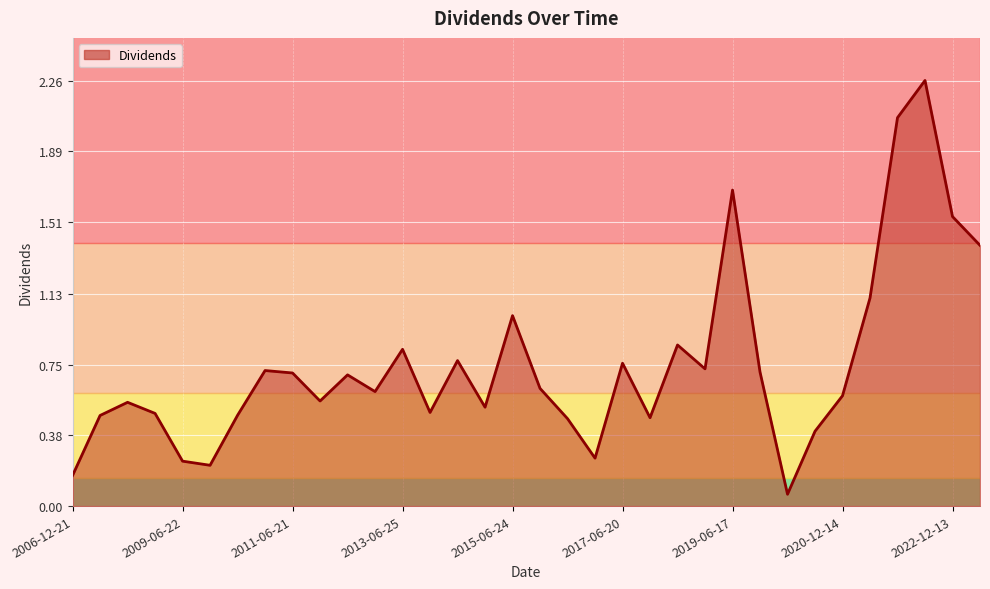

List the labels in order of value, smallest first.

2019-12-30, 2006-12-21, 2009-12-21, 2009-06-22, 2016-12-22, 2020-06-15, 2016-06-21, 2017-12-21, 2007-12-24, 2010-06-21, 2008-12-22, 2013-12-17, 2014-12-19, 2008-06-23, 2011-12-19, 2020-12-14, 2012-12-17, 2015-12-21, 2012-06-20, 2011-06-21, 2019-12-16, 2010-12-20, 2018-12-18, 2017-06-20, 2014-06-24, 2013-06-25, 2018-06-19, 2015-06-24, 2021-06-10, 2023-06-07, 2022-12-13, 2019-06-17, 2021-12-13, 2022-06-09